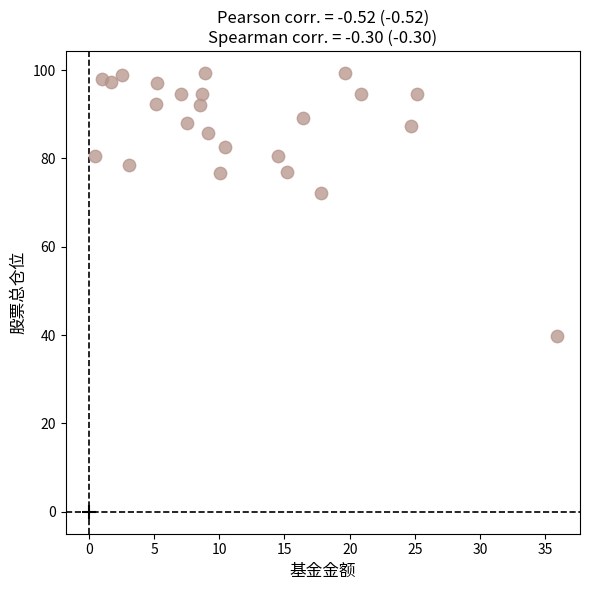

What is the range of Y values (max minus min)?

59.5